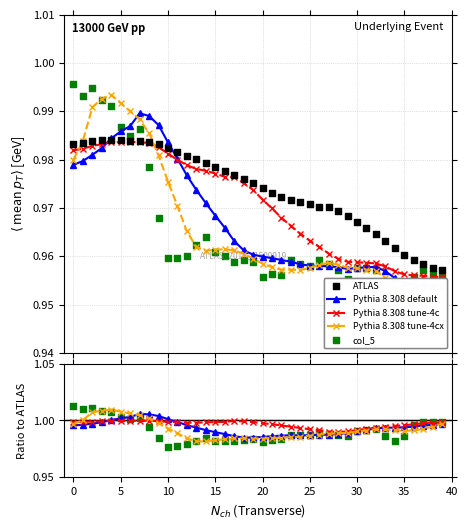

Which series has the largest total across all categories?

col_3 (Pythia 8.308 tune-4c)